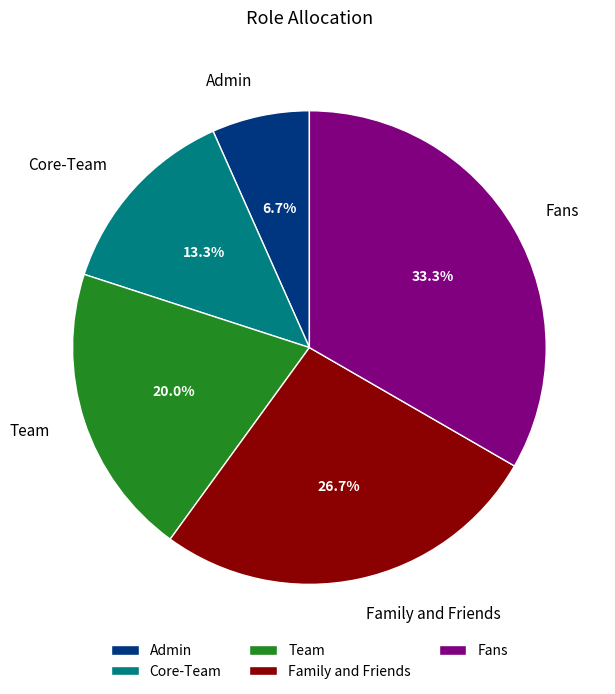

To the nearest percent, what is the difference between the largest and smallest slice percentages?

27%